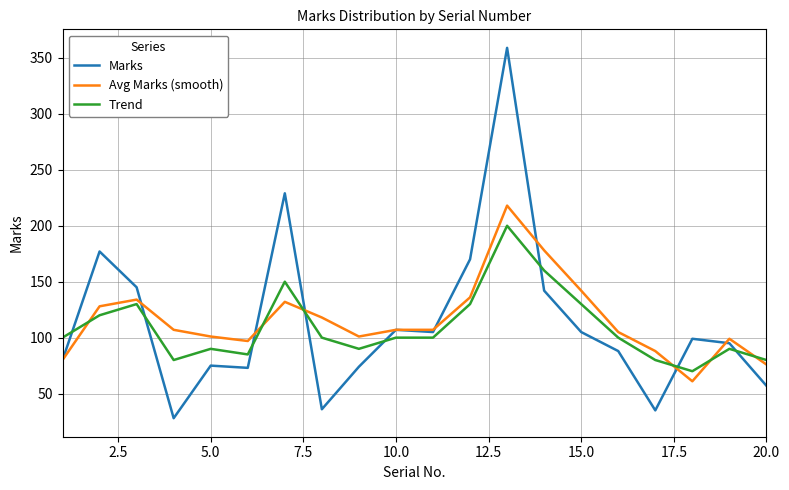

How many intersections are there between Marks and Trend?

8